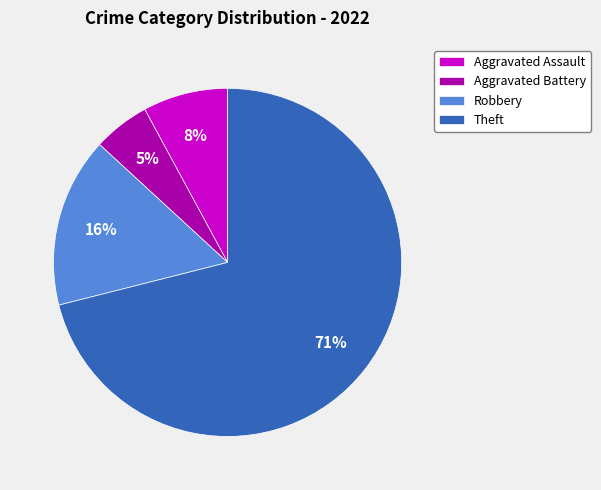

Is it true that Robbery is 1% of the pie?

False